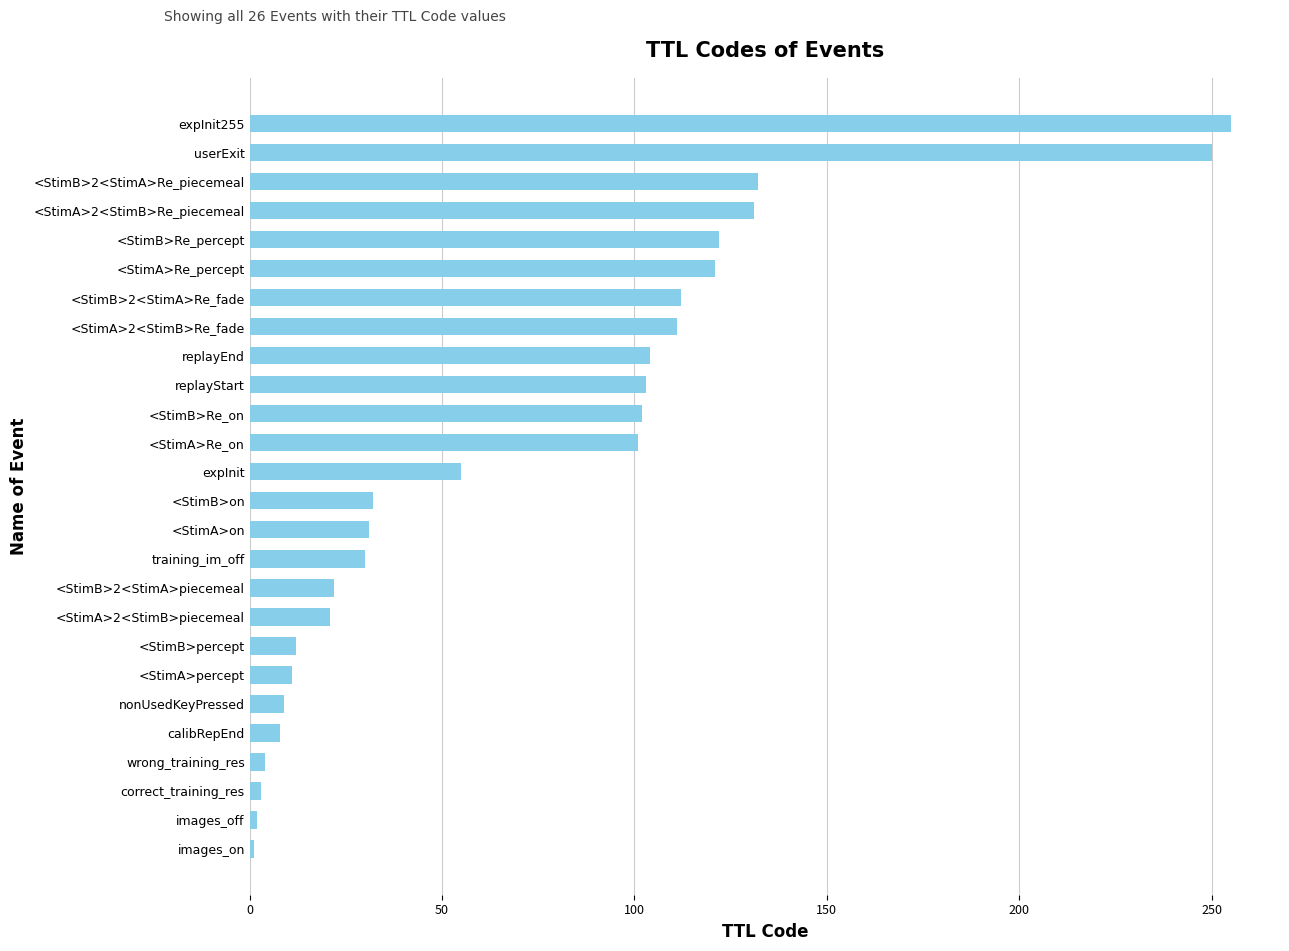

Which has a higher value, replayEnd or expInit?

replayEnd